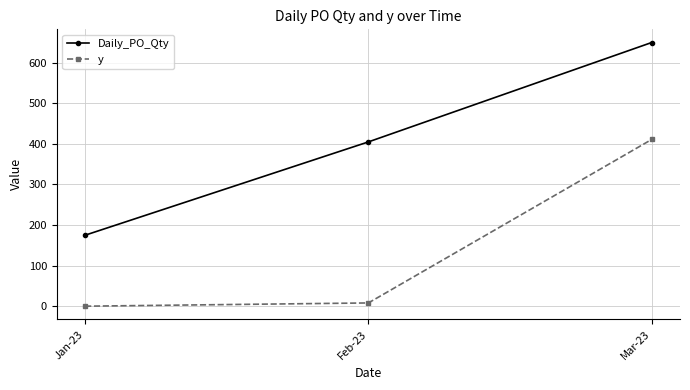

Does the chart display data point markers on the line(s)?

Yes